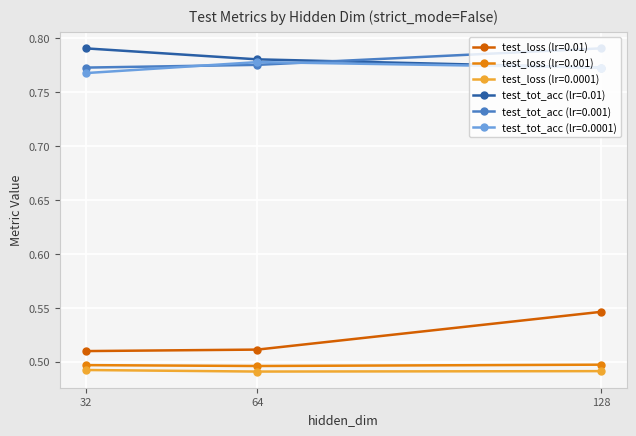

Between 32 and 128, which series saw the biggest shift?

test_loss (lr=0.01)